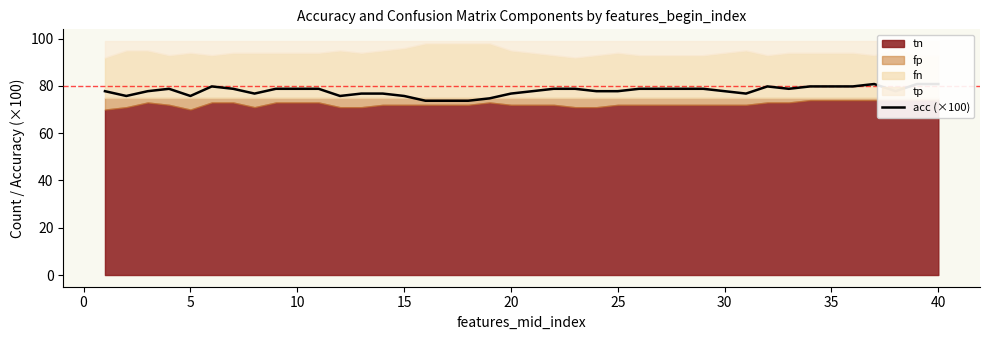

Does the chart have visible grid lines?

No